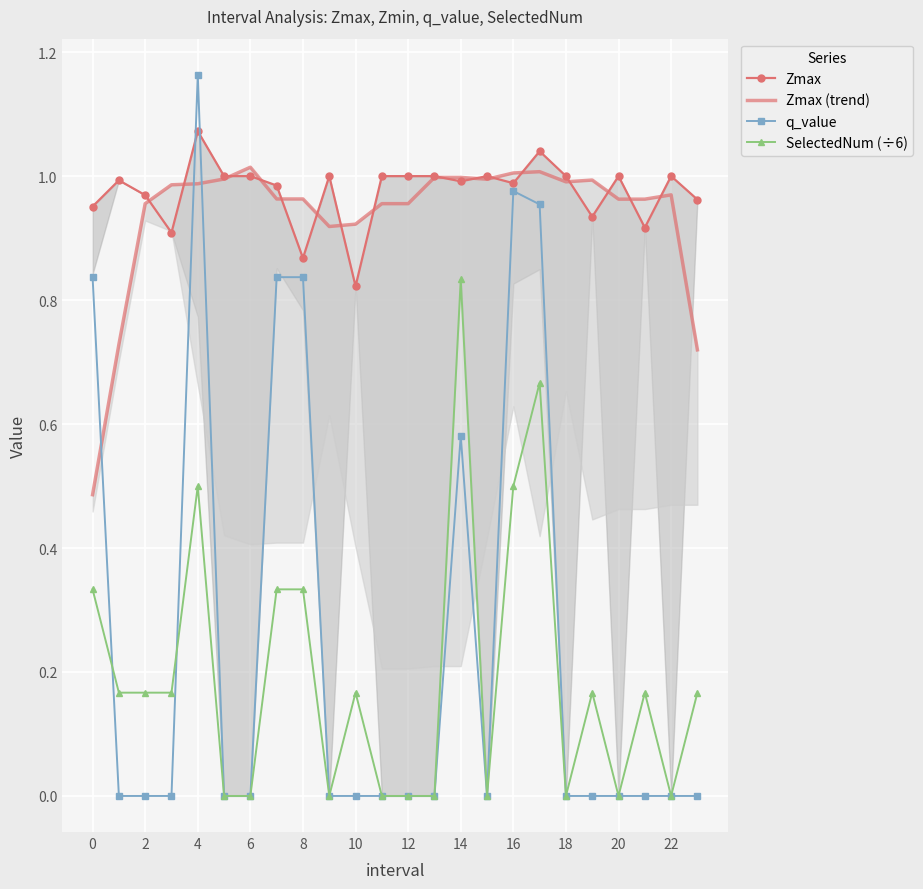

The value of SelectedNum (÷6) at 0 is 0.1. True or false?

False